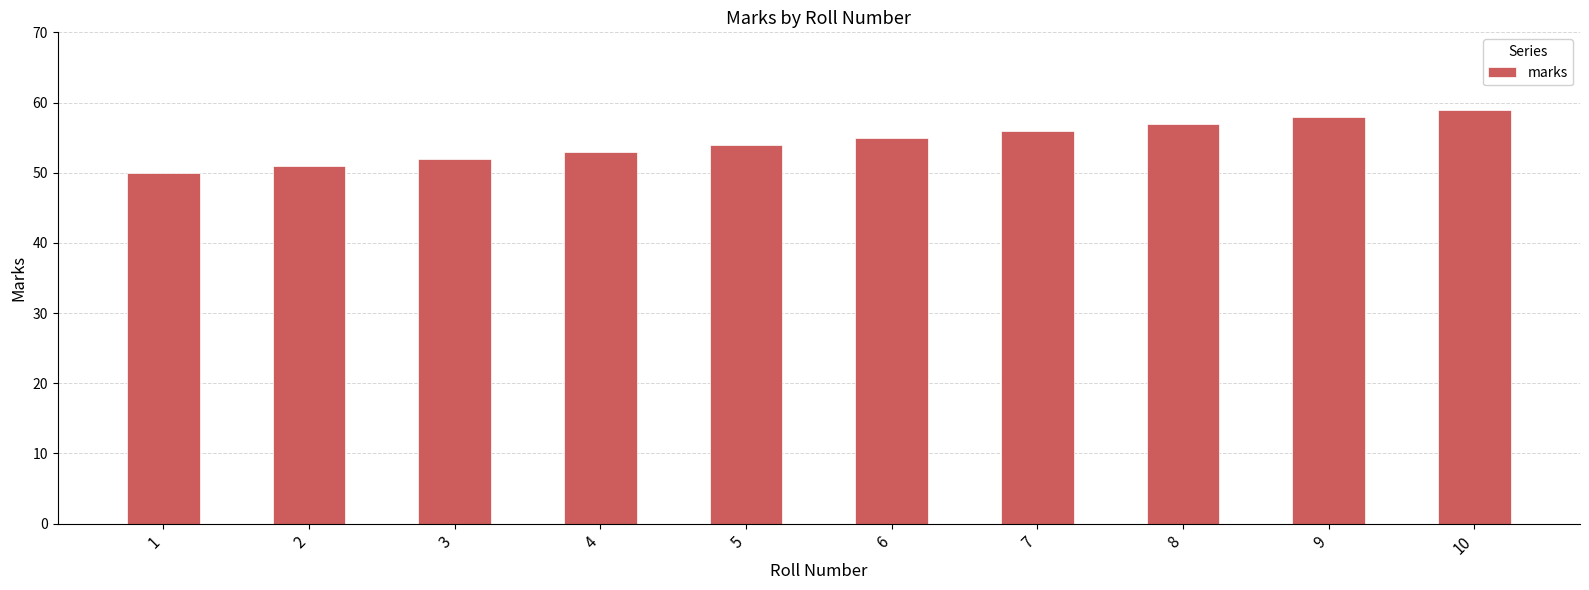

Are the bars horizontal?

No